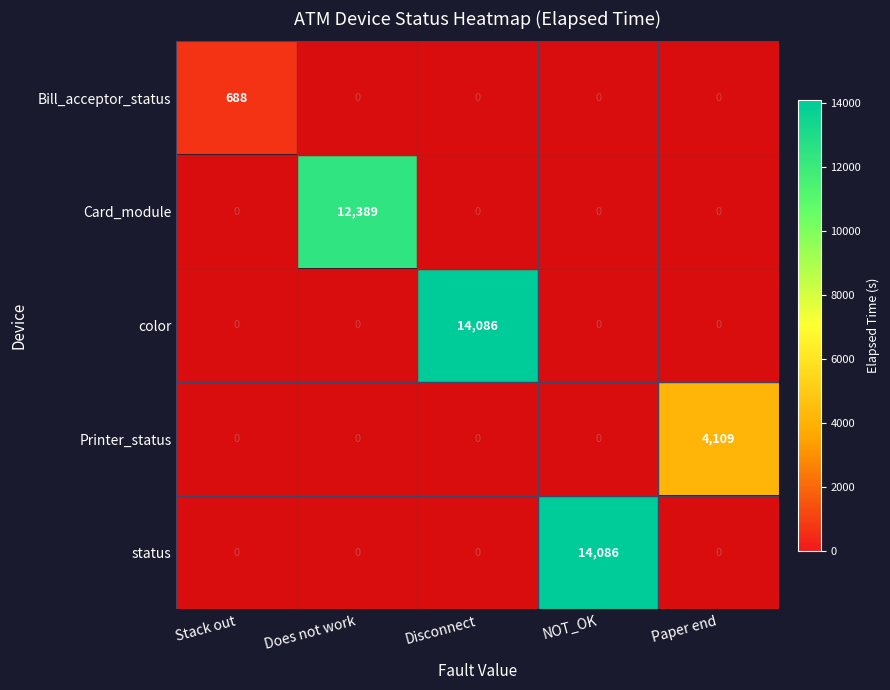

The value of Card_module at Does not work is 12389. True or false?

True